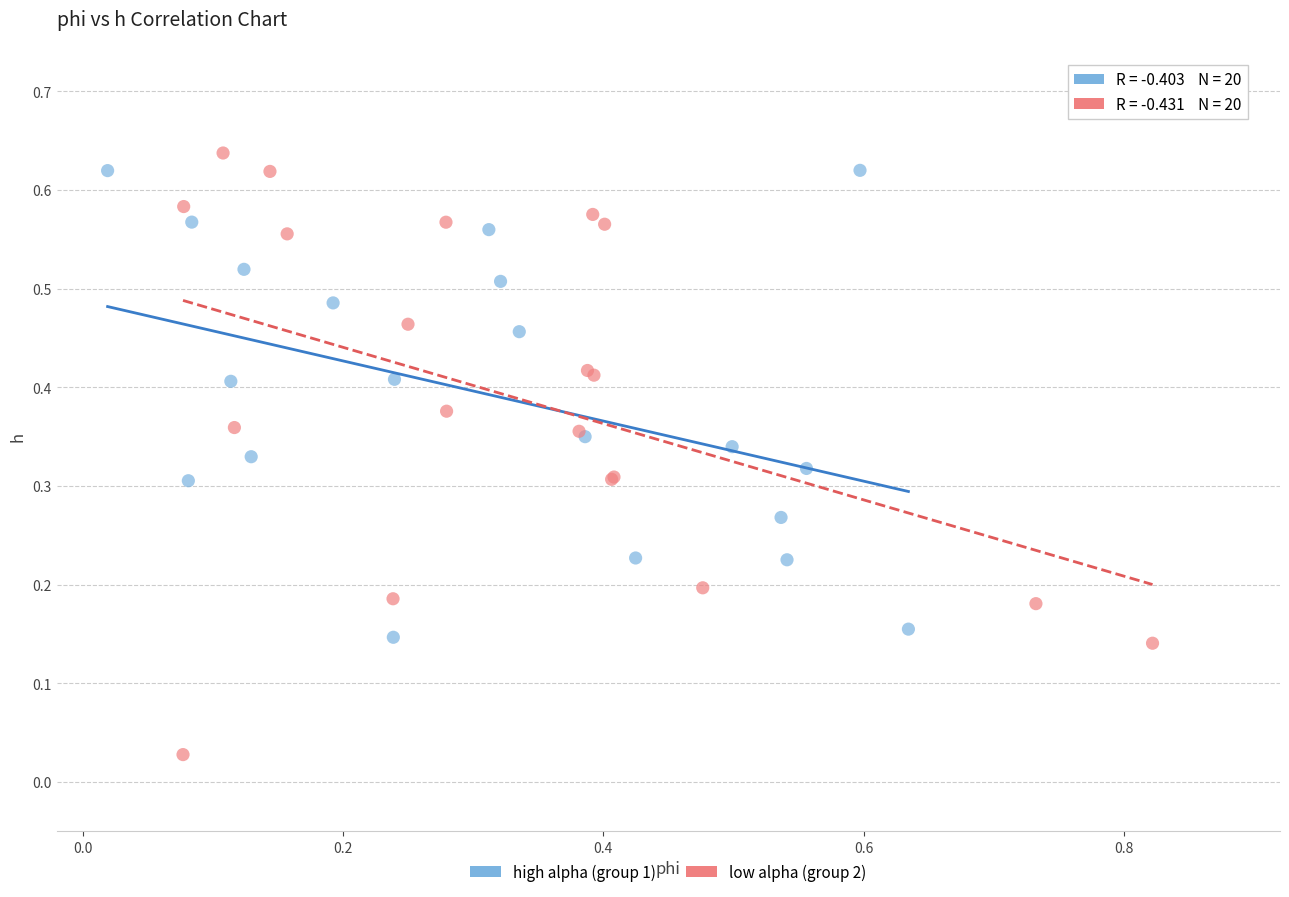

What are all the series names shown in the legend?

high alpha (group 1), low alpha (group 2)